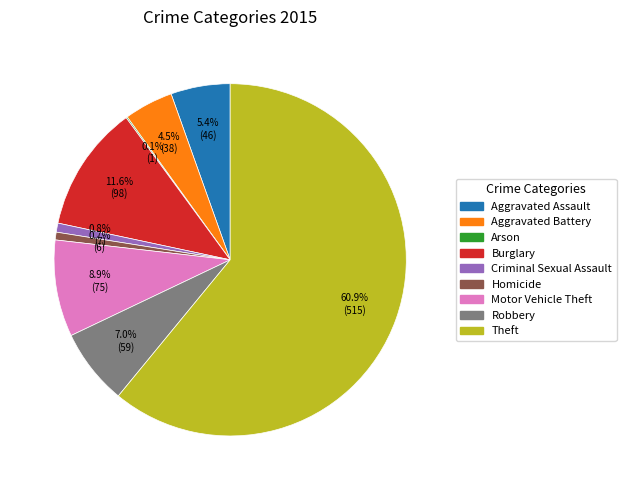

What is the largest slice in the pie chart?

Theft